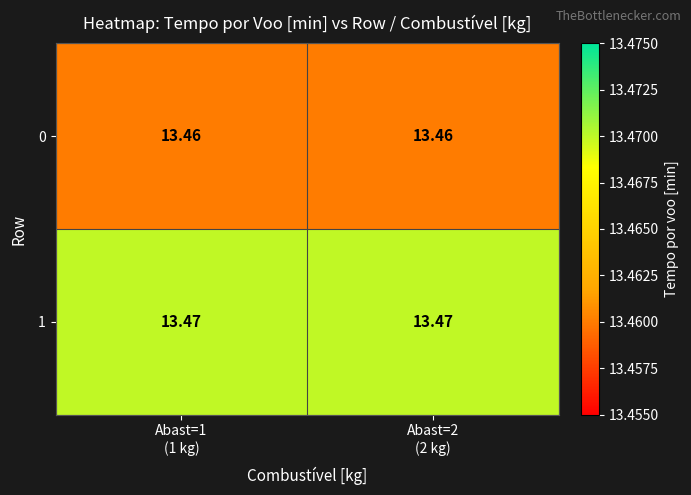

Reading left to right, what are all the values shown in this chart?

0: Abast=1
(1 kg)=13.5	Abast=2
(2 kg)=13.5
1: Abast=1
(1 kg)=13.5	Abast=2
(2 kg)=13.5